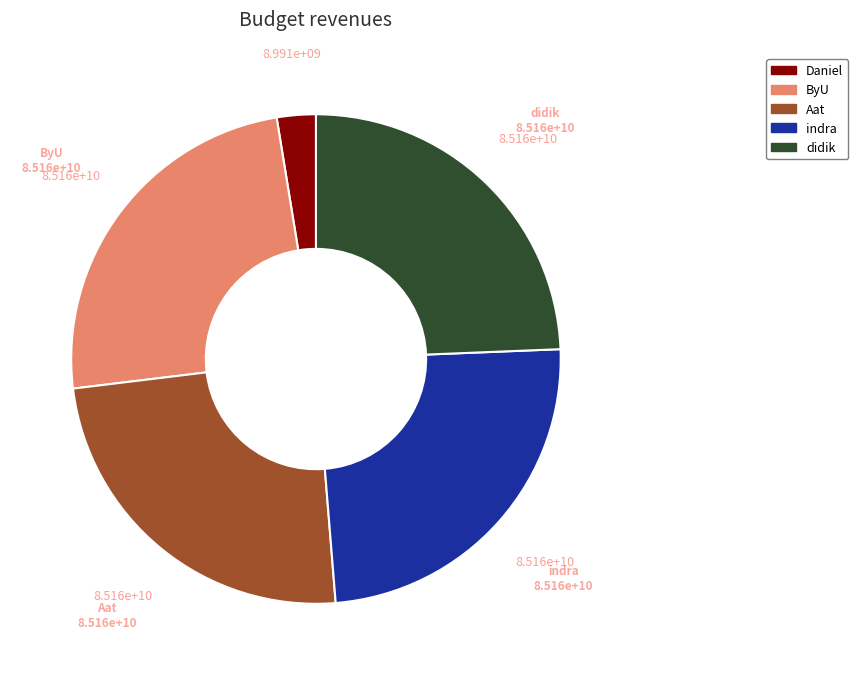

Is there a majority slice in this chart?

No